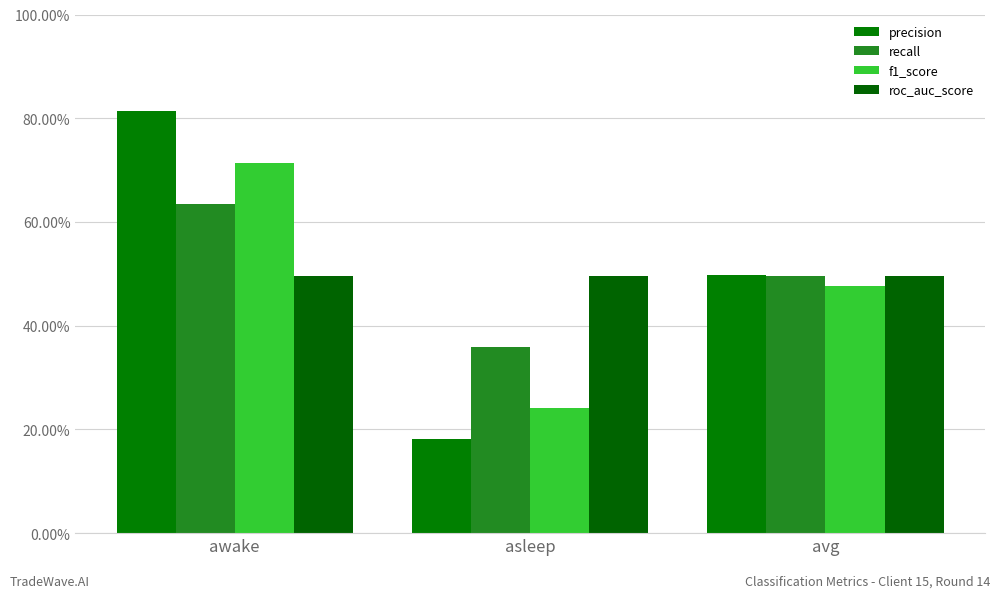

What is the lowest value of the roc_auc_score series?

0.5